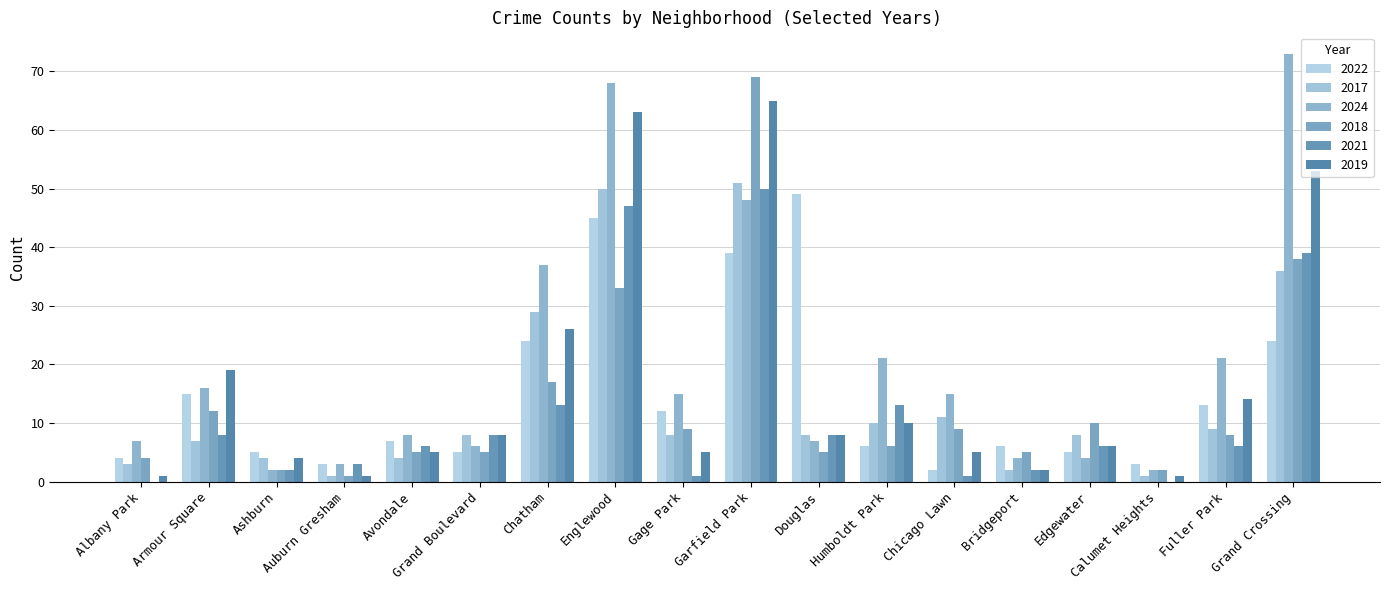

Count the number of categories in the chart.

18